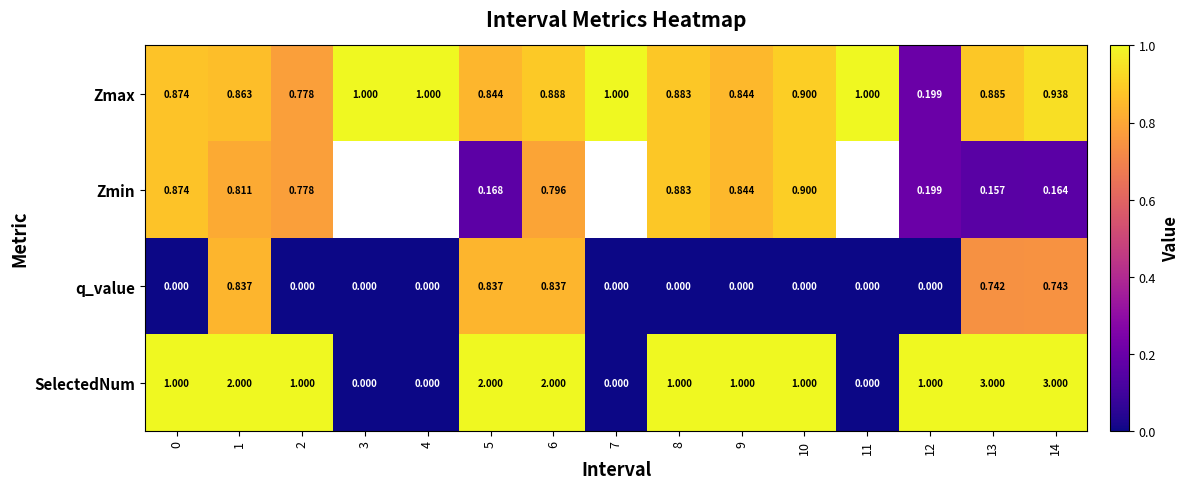

Is it true that q_value equals 0.0 at 7?

True